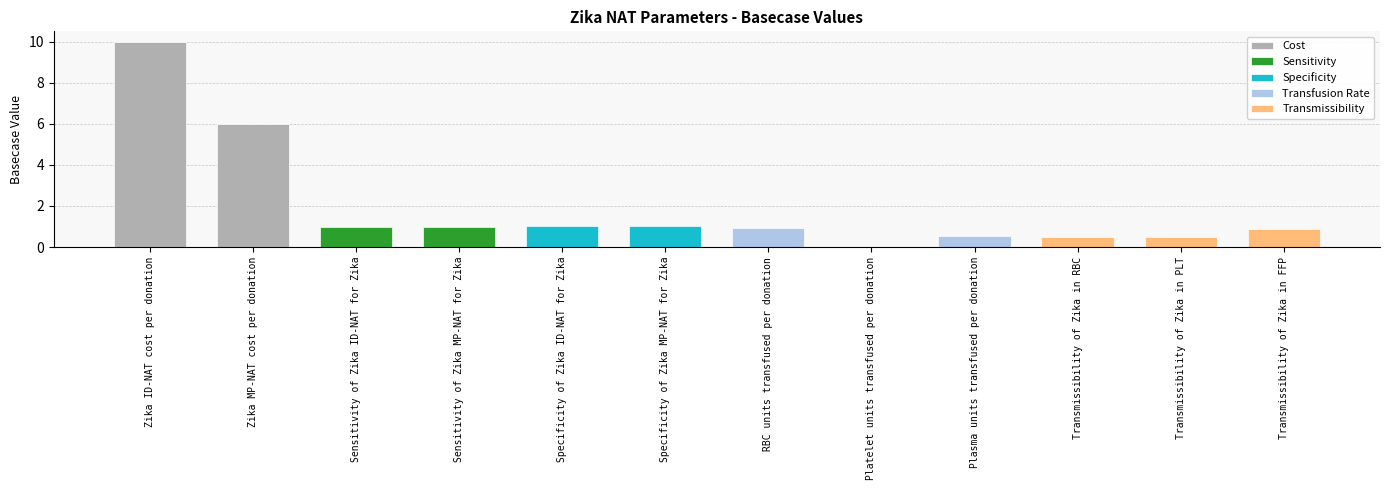

What is the change in value from Specificity of Zika ID-NAT for Zika to RBC units transfused per donation?

-0.1